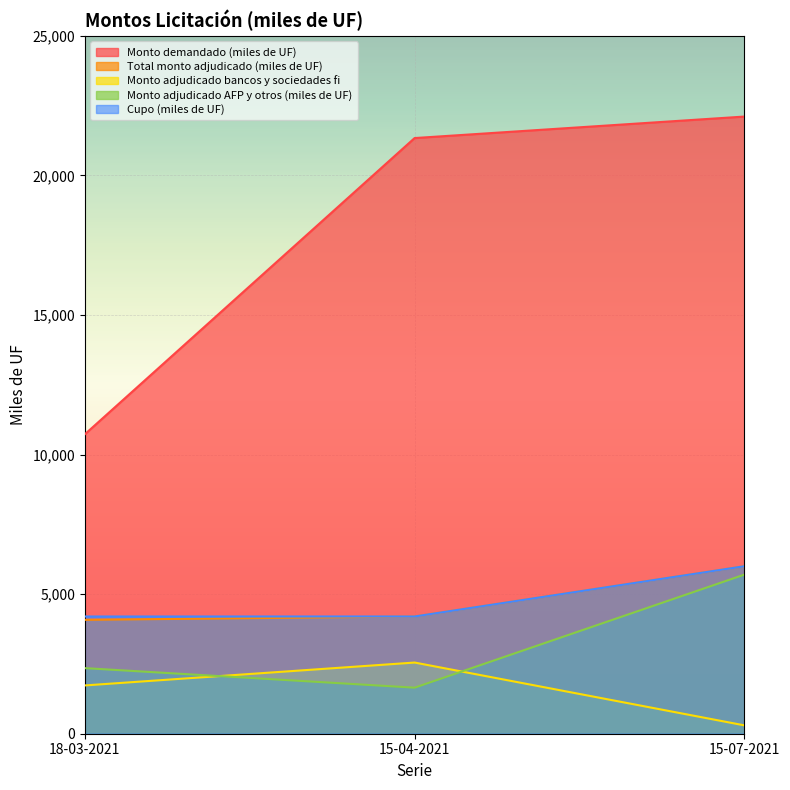

What is the sum of all Total monto adjudicado (miles de UF) values?

14280